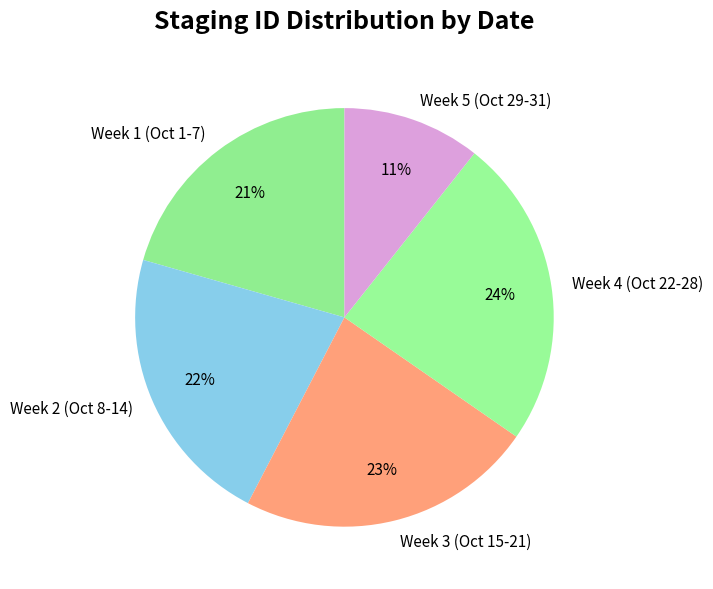

Which slice is the smallest?

Week 5 (Oct 29-31)